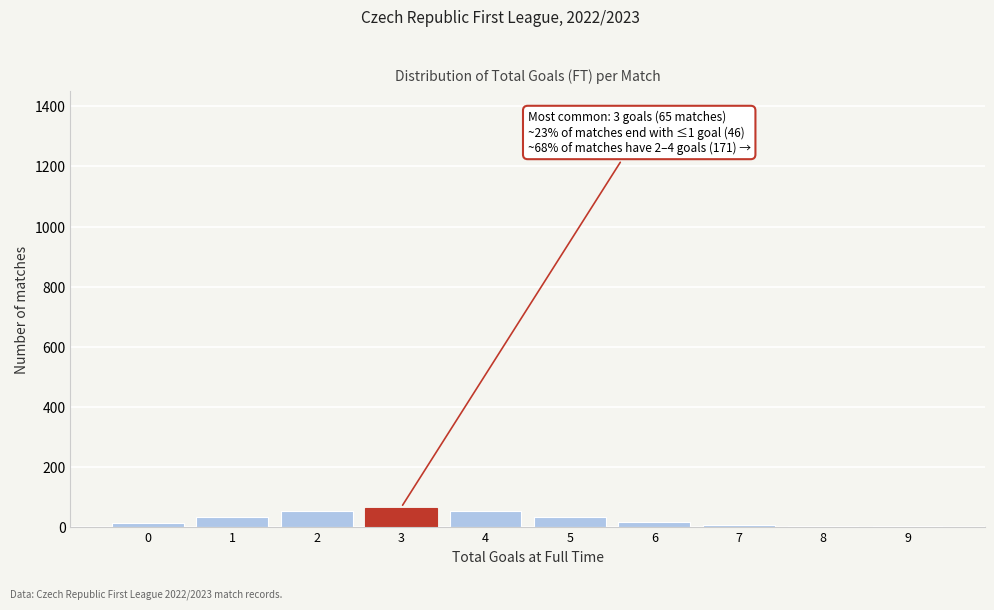

Is it true that the value at 1 is 32?

True